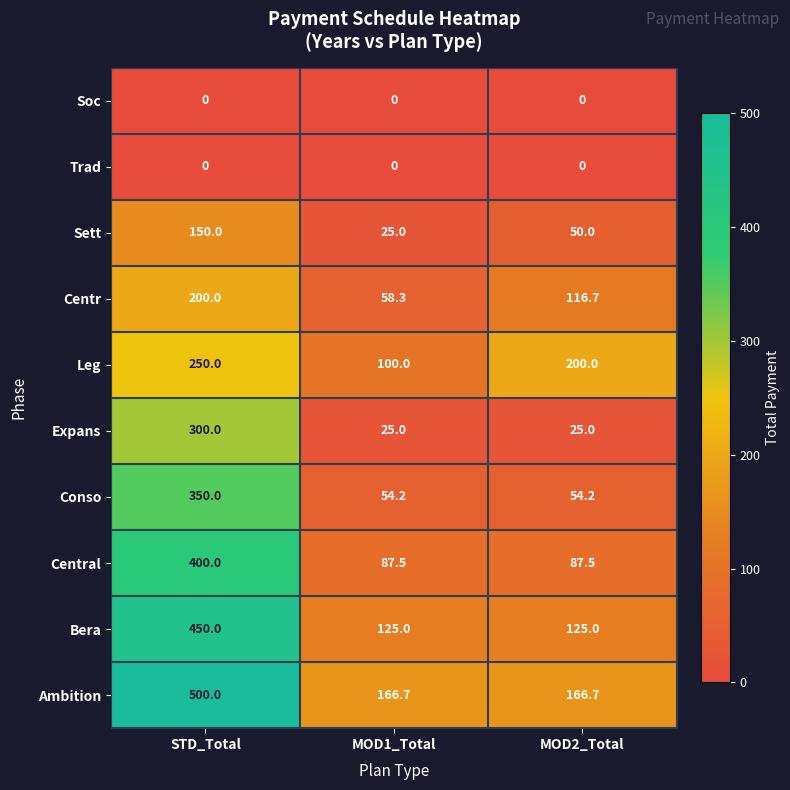

What is the total value across all series at STD_Total?

2600.0